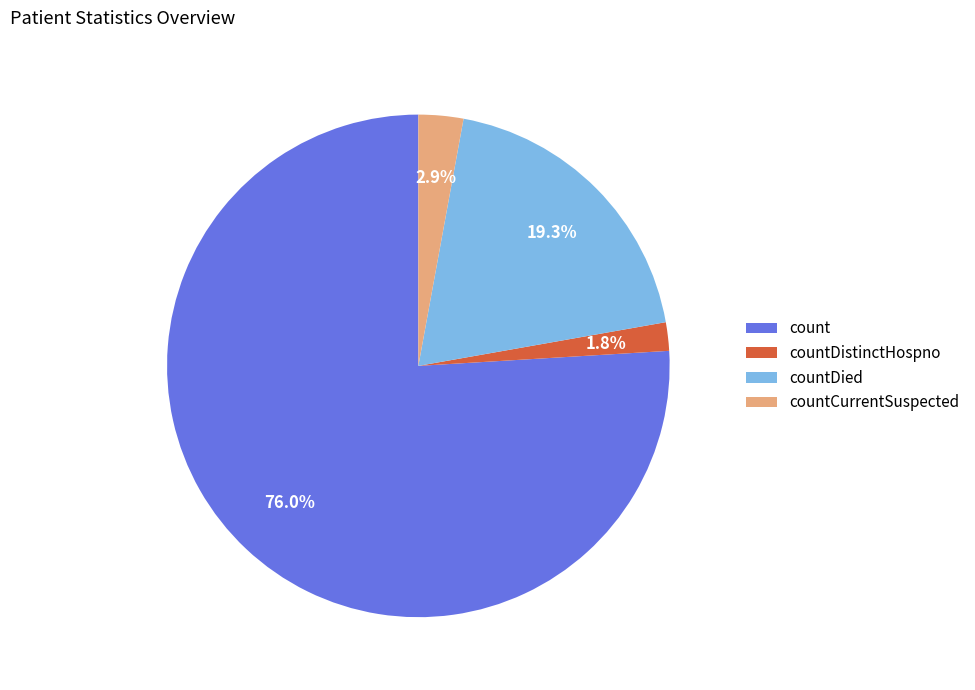

Count the number of slices in the pie.

4